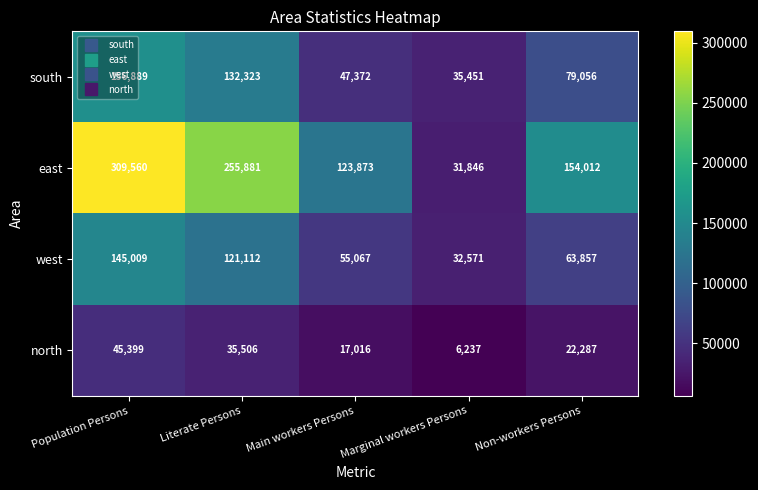

How many distinct data groups are displayed?

4